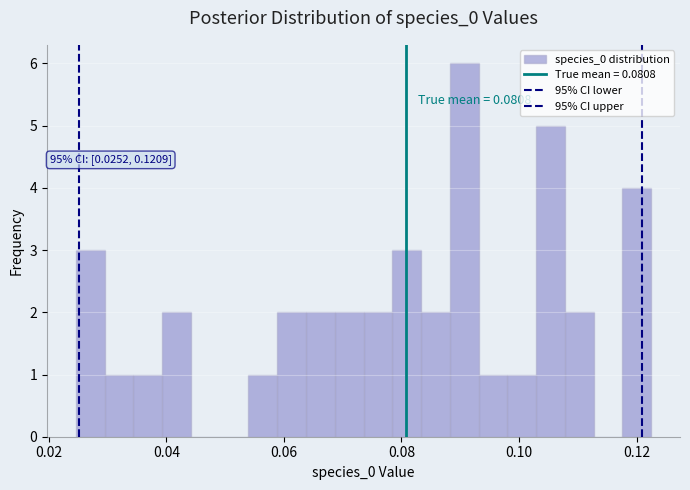

Read against the x-axis, roughly where is the centre of the tallest bar?

0.090